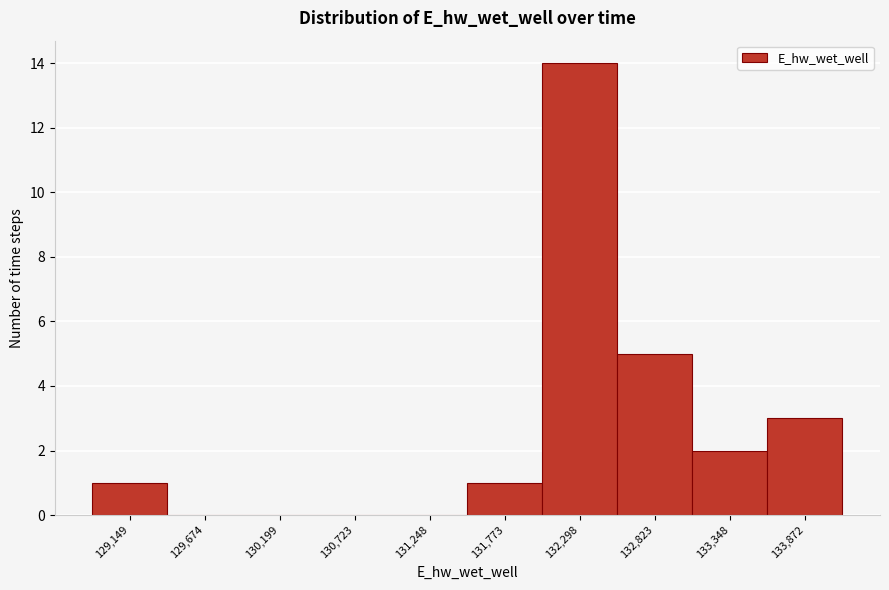

How tall is the bar that spans 128900 to 129400 on the x-axis? Neither the bar edges nor the heights are printed on the chart, so give them approximately, as read against the axes.

1